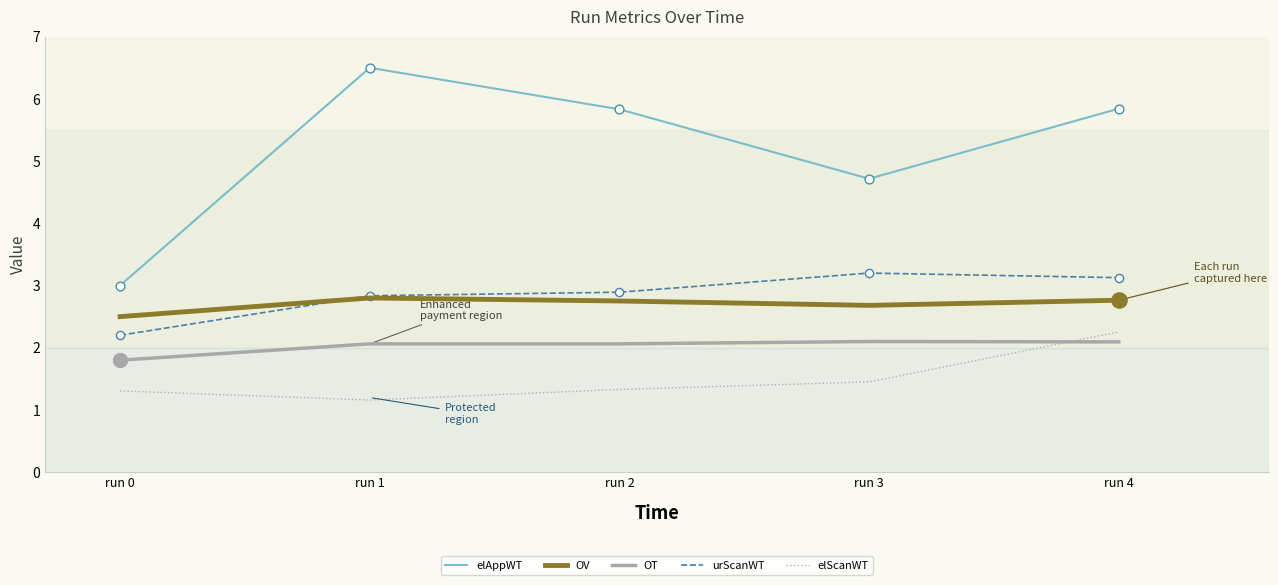

What is the total value across all series at run 4?

16.1